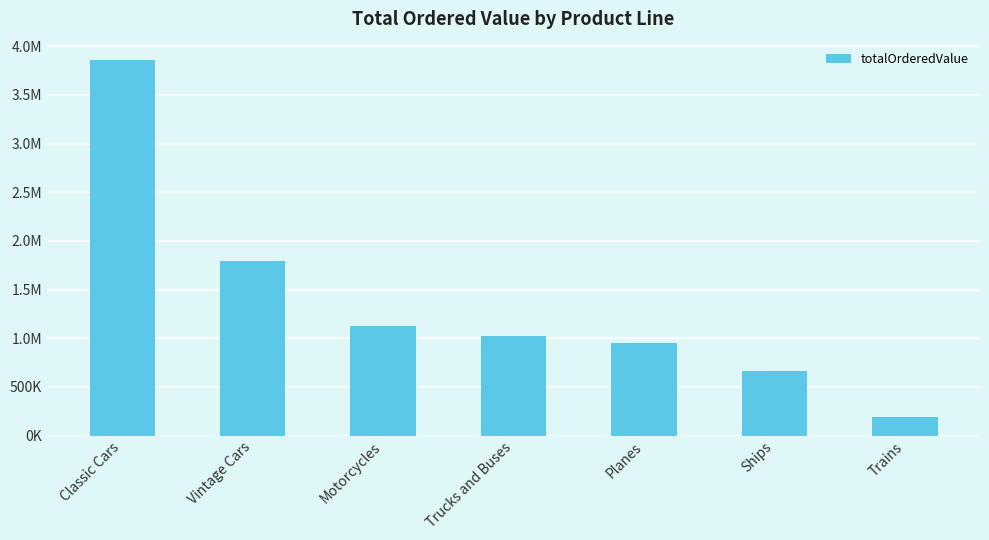

What is the greatest value displayed?

3853922.5